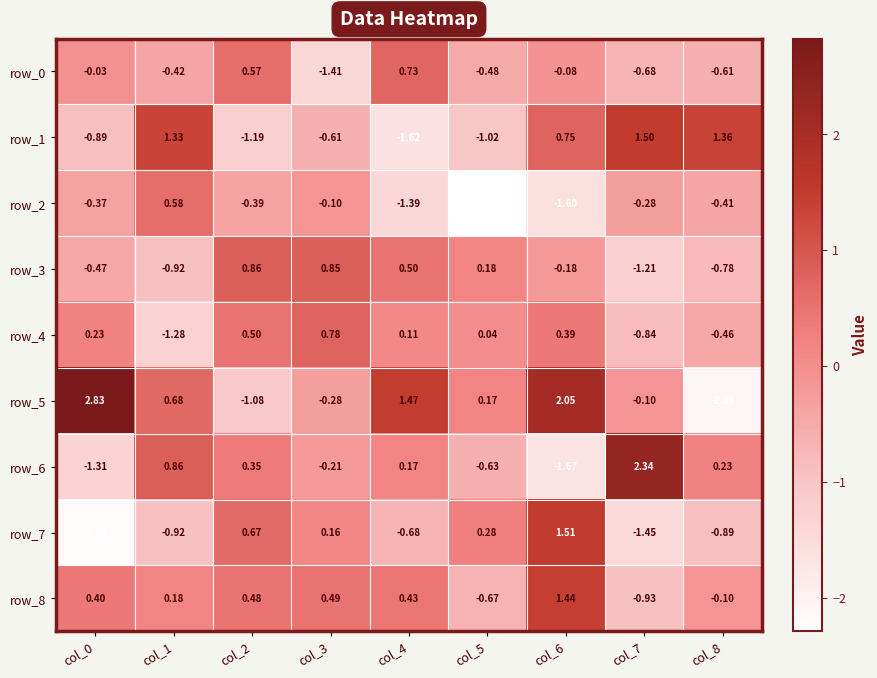

Is the value of row_7 at col_0 greater than the value of row_4 at col_1?

No